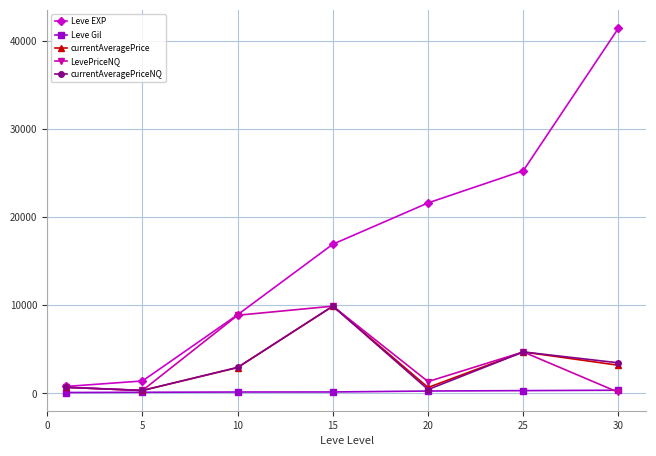

Is this an area chart (filled region under the line)?

No